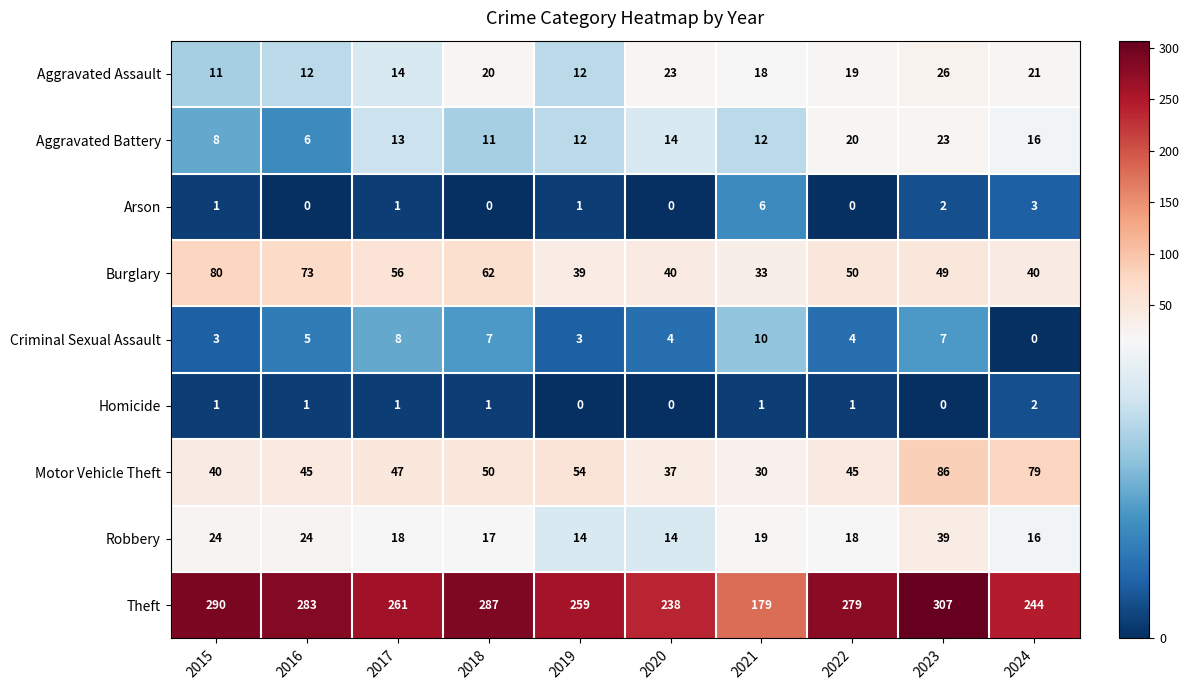

Is it true that Burglary equals 50 at 2022?

True